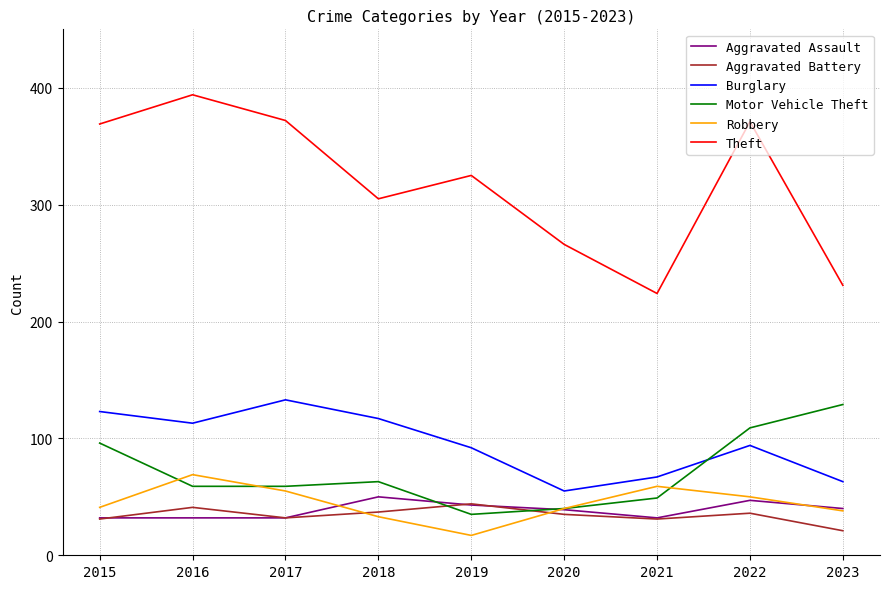

Which series changed the most between 2018 and 2021?

Theft